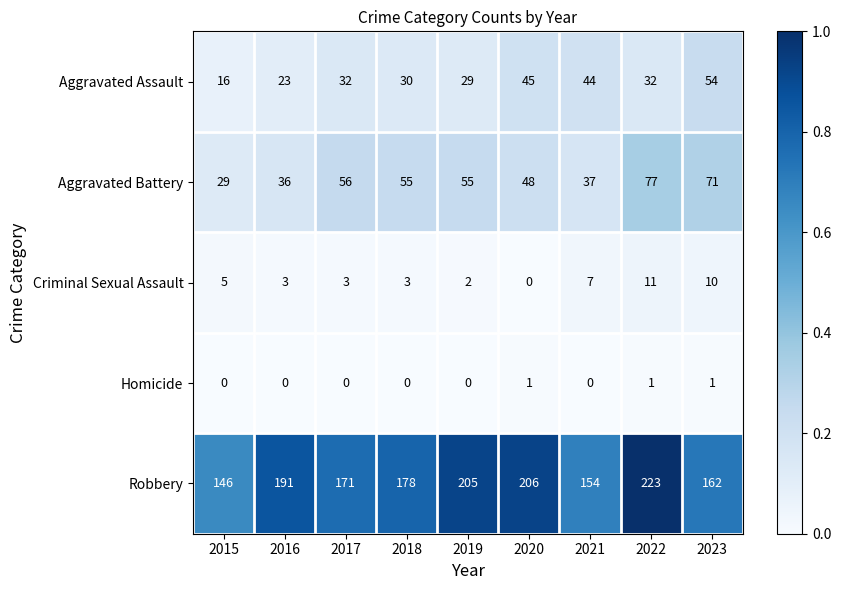

At which category is the sum across all series the highest?

2022